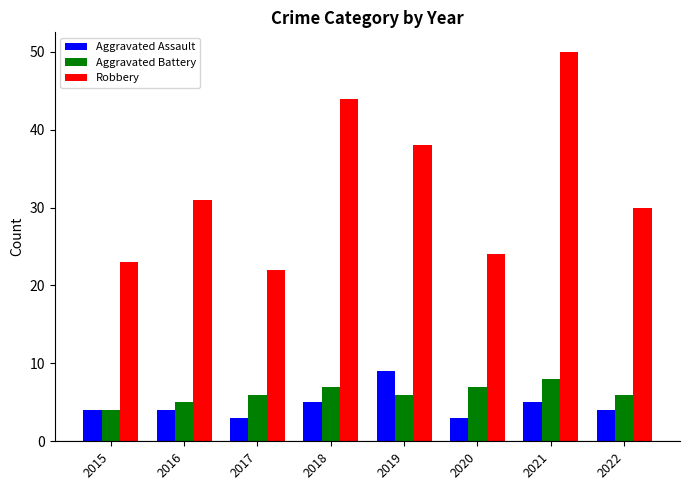

Reading left to right, extract all data points from this chart.

Aggravated Assault: 2015=4	2016=4	2017=3	2018=5	2019=9	2020=3	2021=5	2022=4
Aggravated Battery: 2015=4	2016=5	2017=6	2018=7	2019=6	2020=7	2021=8	2022=6
Robbery: 2015=23	2016=31	2017=22	2018=44	2019=38	2020=24	2021=50	2022=30